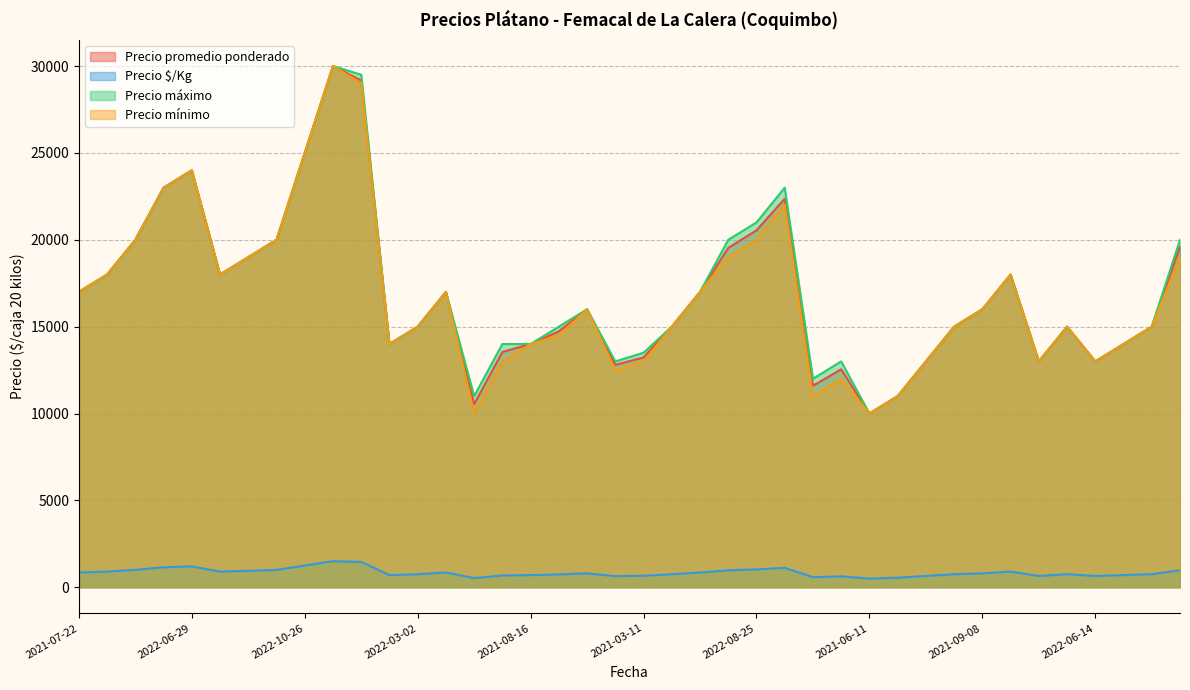

What is the maximum value for Precio $/Kg?

1500